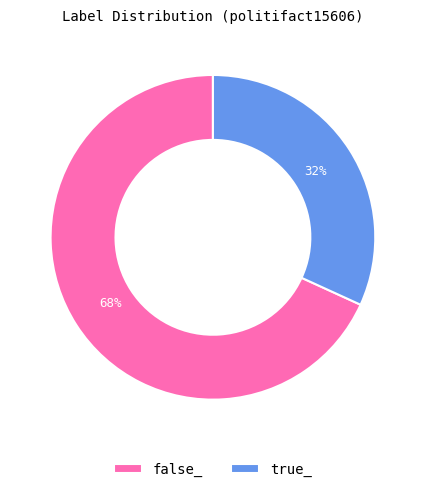

How many segments does this pie chart have?

2